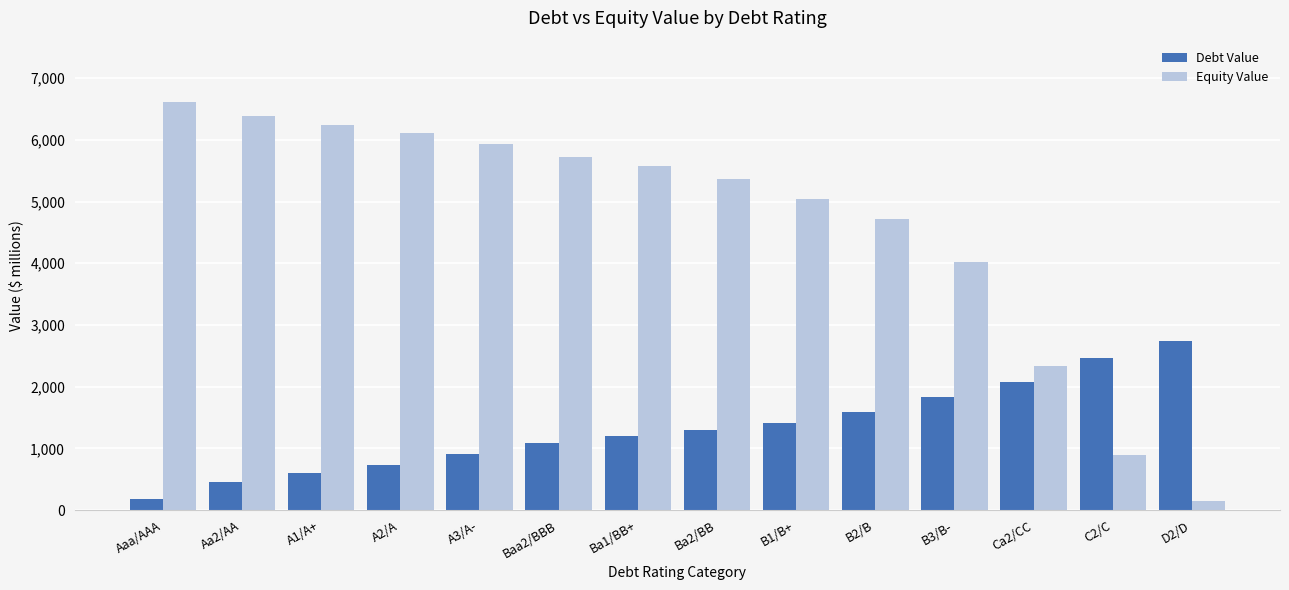

What is the total value across all series at C2/C?

3348.5